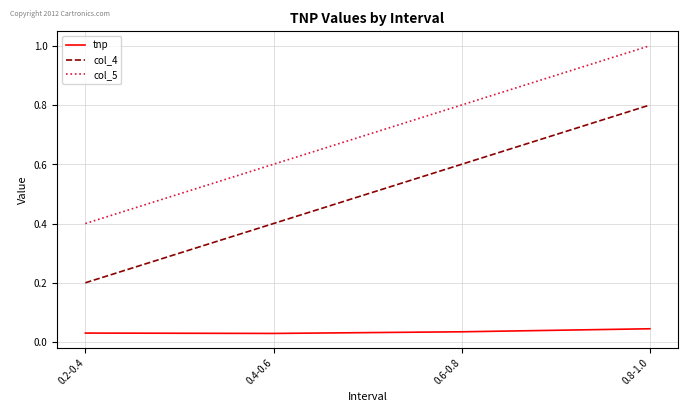

What is the maximum value shown in the chart?

1.0